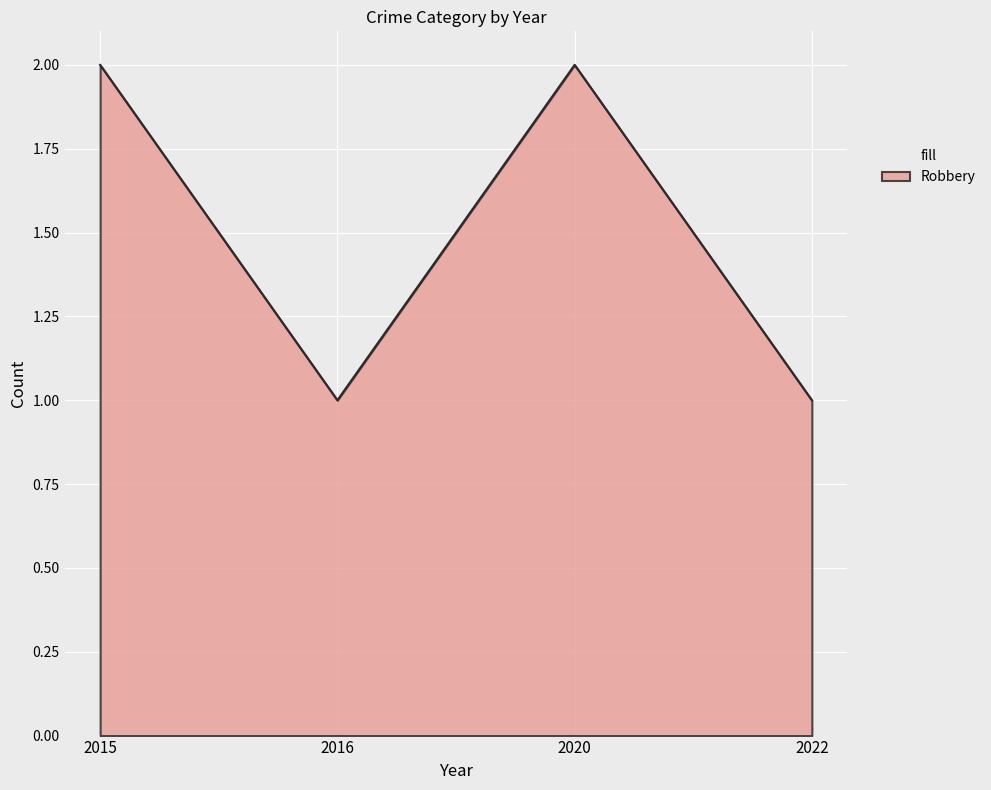

The value at 2020 is 1. True or false?

False